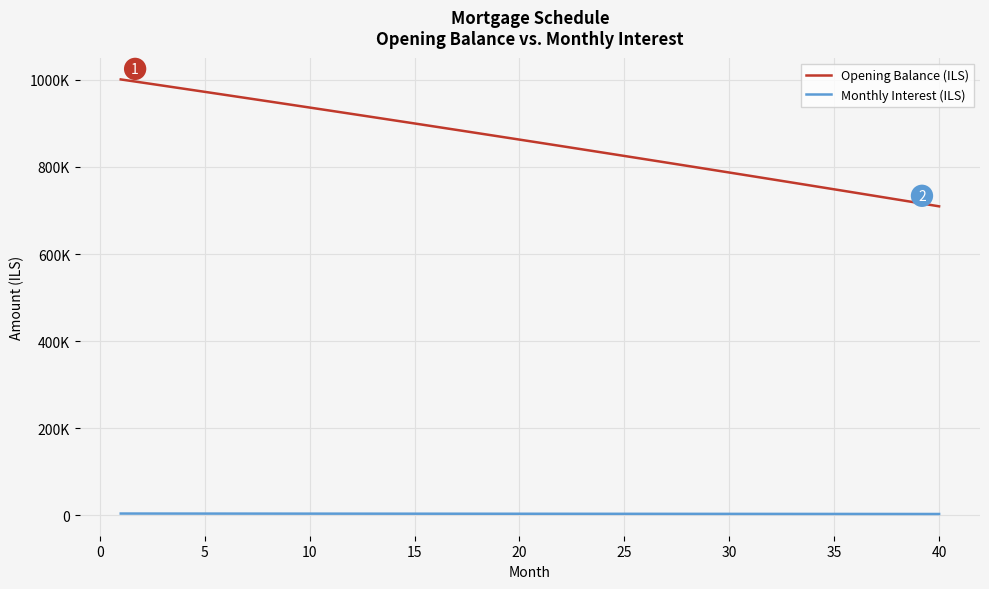

What are all the series names shown in the legend?

Opening Balance (ILS), Monthly Interest (ILS)